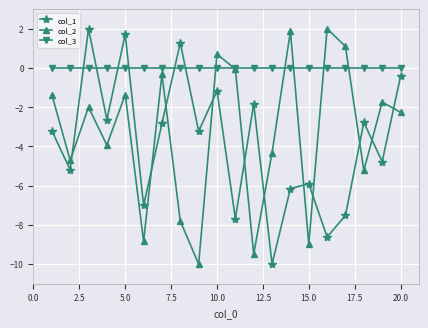

True or false: col_1 and col_3 cross at least once.

True